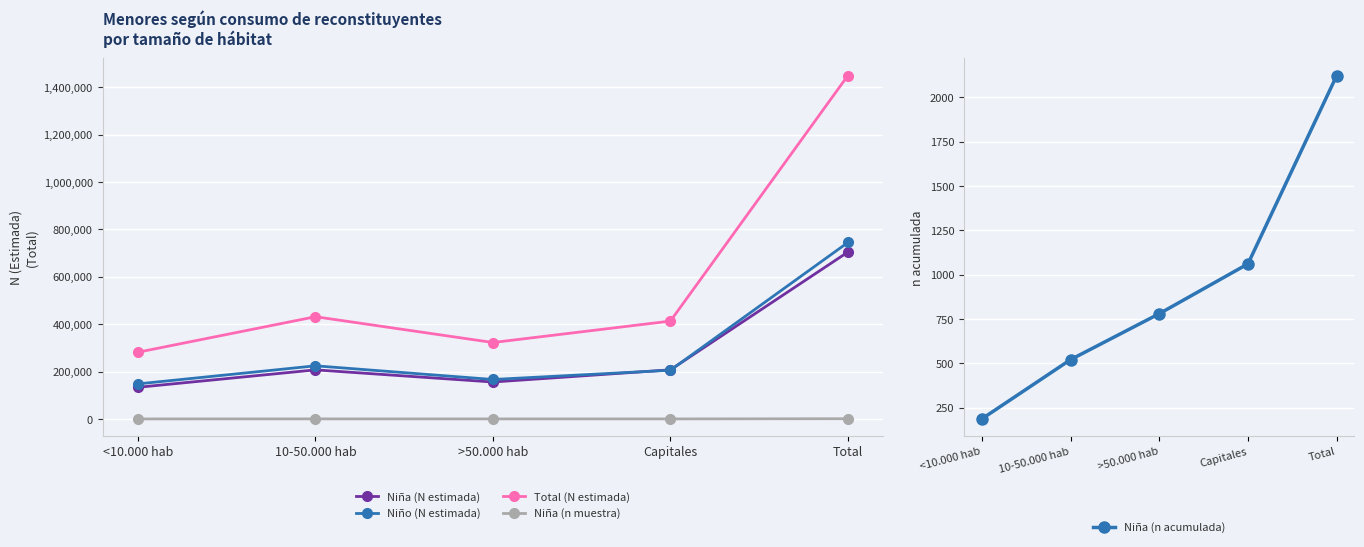

What is the difference between the Niña (n acumulada) values at 10-50.000 hab and Total?

1601